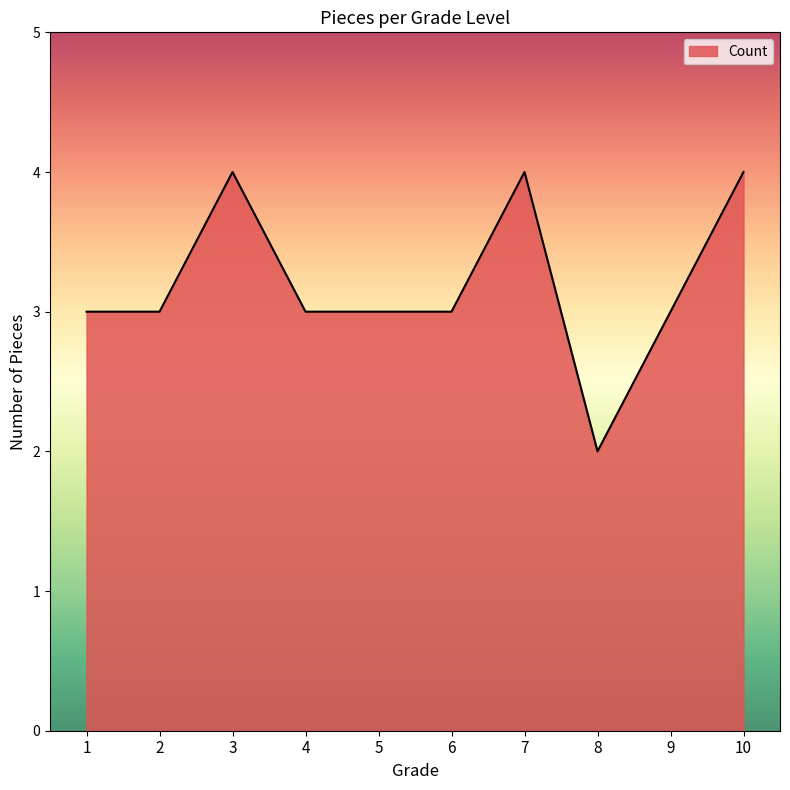

What is the maximum value shown in the chart?

4